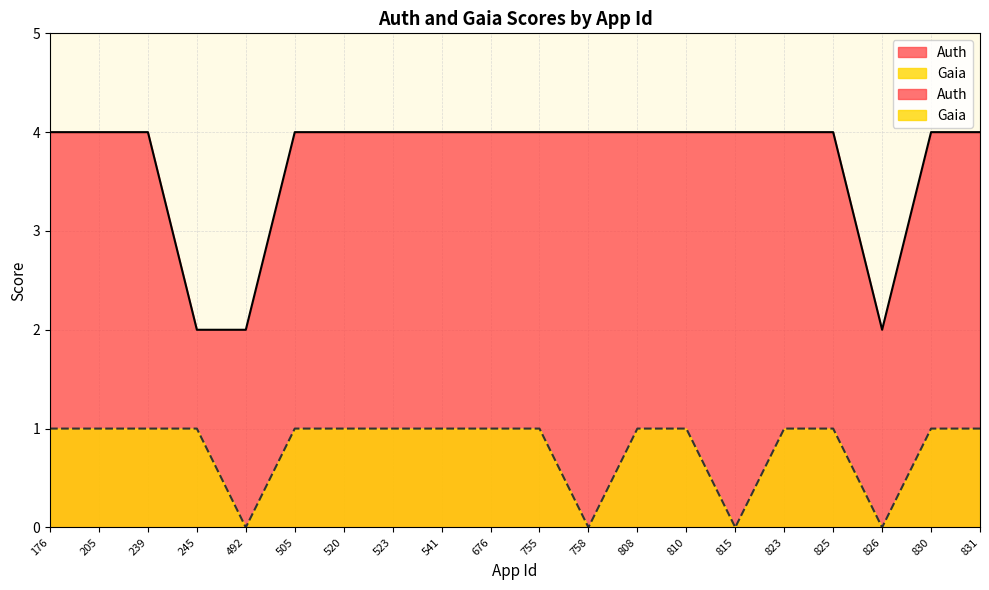

True or false: Gaia and Auth cross at least once.

False